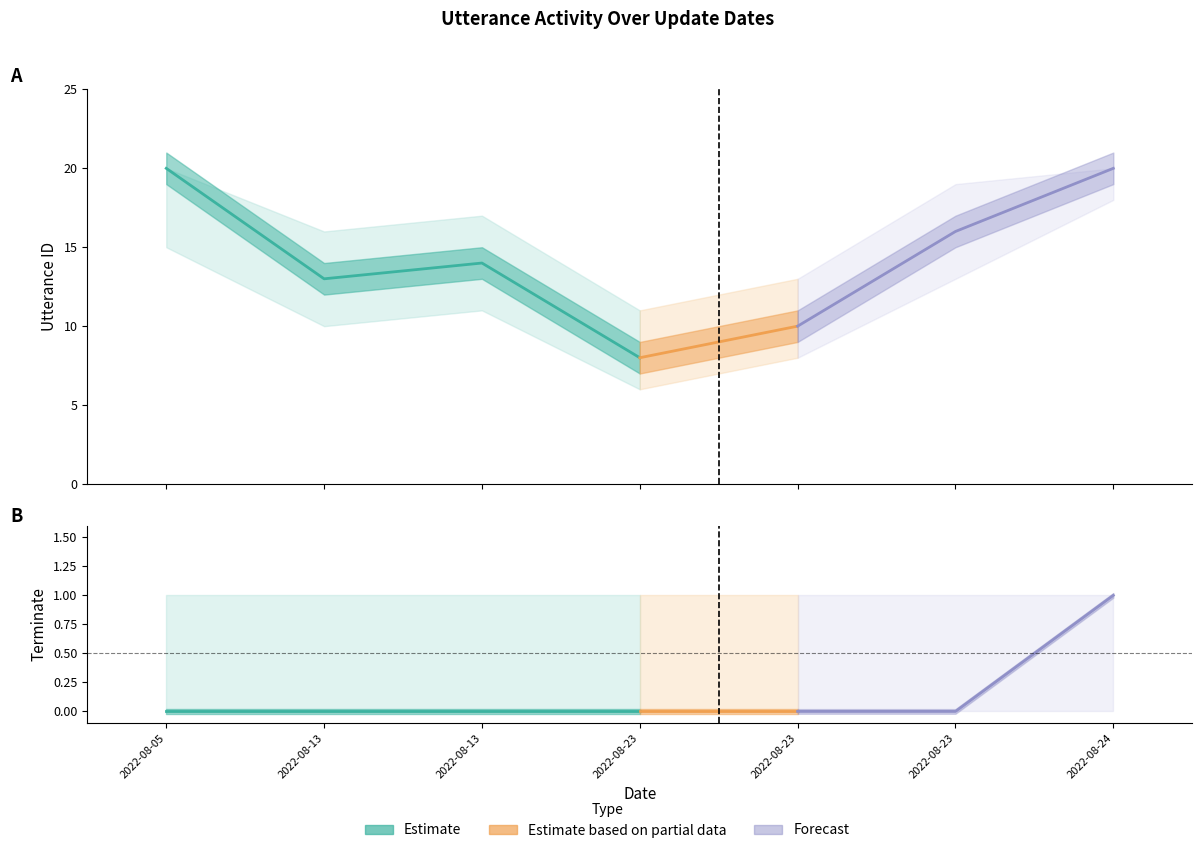

At 2022-08-13 11:33:26, list the series in order from largest to smallest.

utterance_id_high, utterance_id, utterance_id_low, terminate_high, terminate, terminate_low